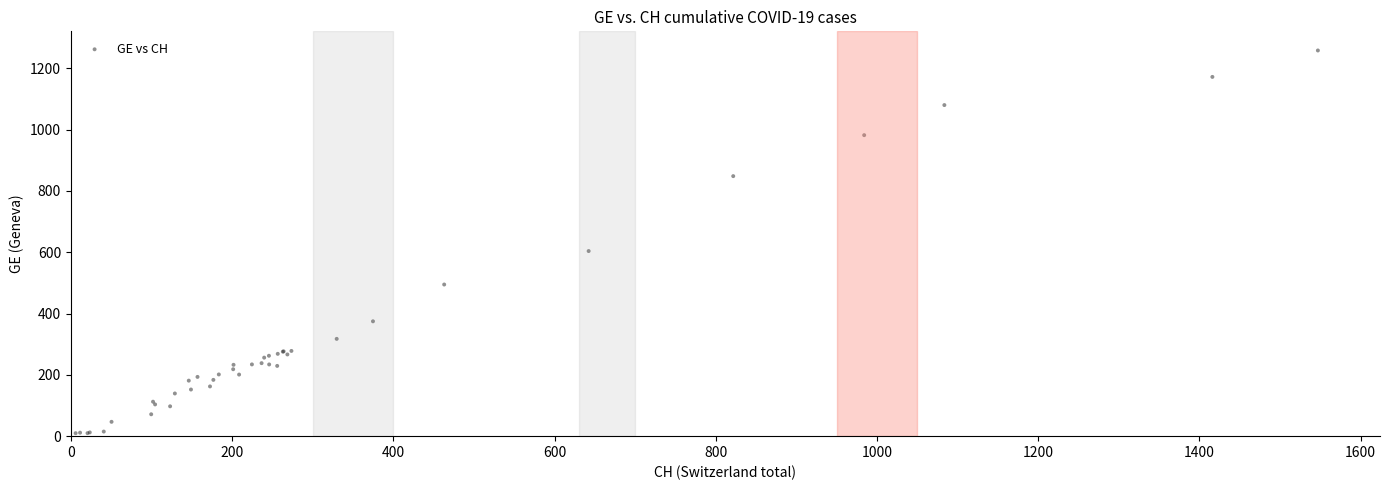

What Y value in the scatter plot is closest to 633?

603.8